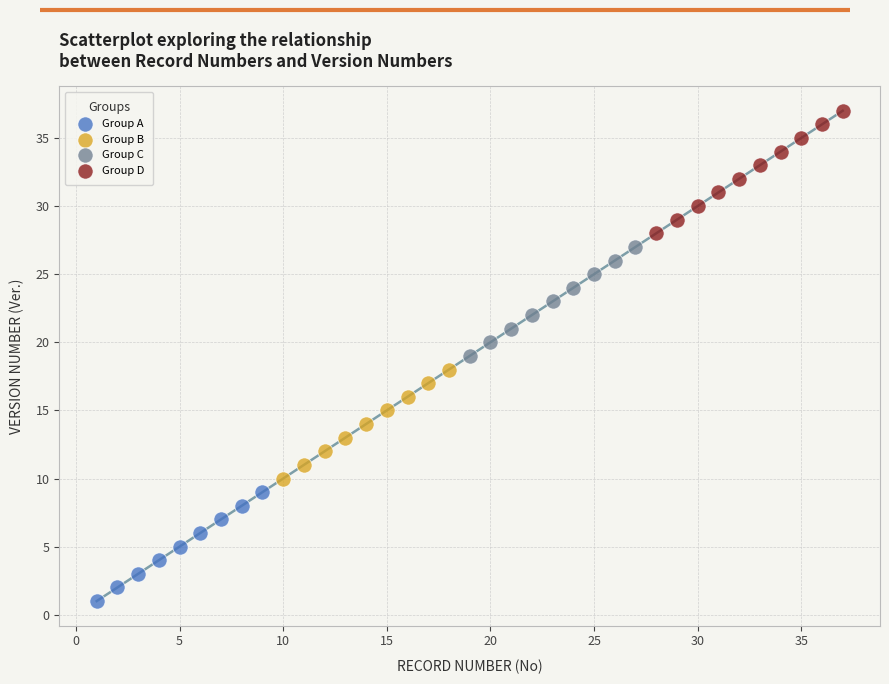

Which series contains the lowest Y value?

Group A